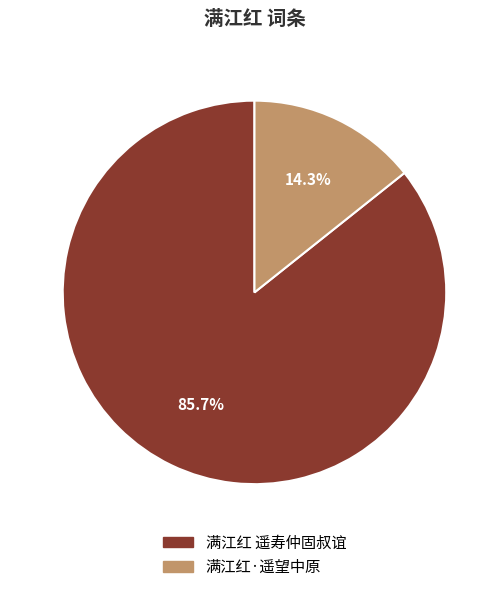

To the nearest percent, what percentage of the pie is 满江红 遥寿仲固叔谊?

86%